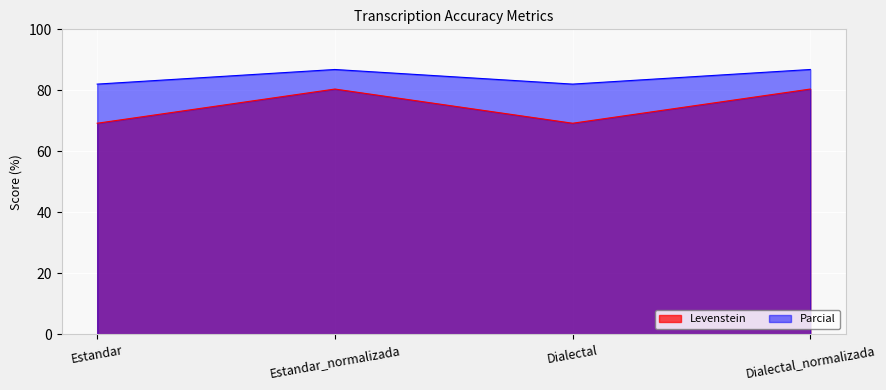

True or false: Parcial has more than 2 points higher than both neighbors.

False